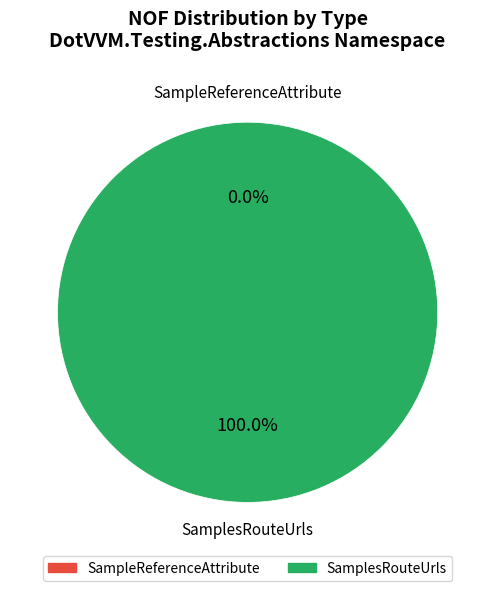

To the nearest percent, what portion does SamplesRouteUrls represent?

100%